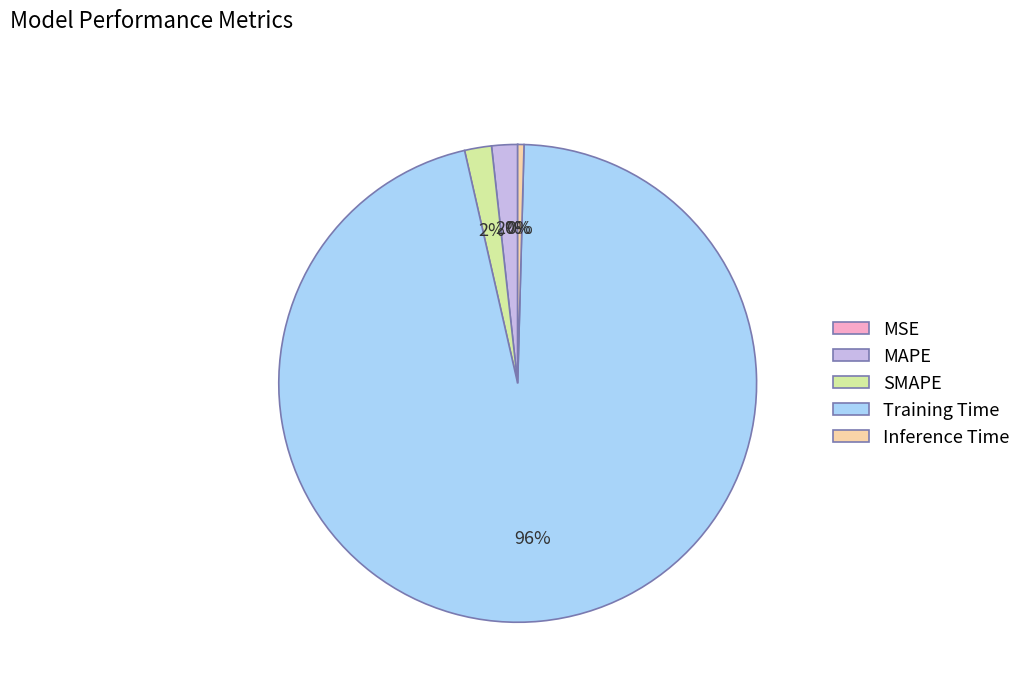

What is the largest slice in the pie chart?

Training Time